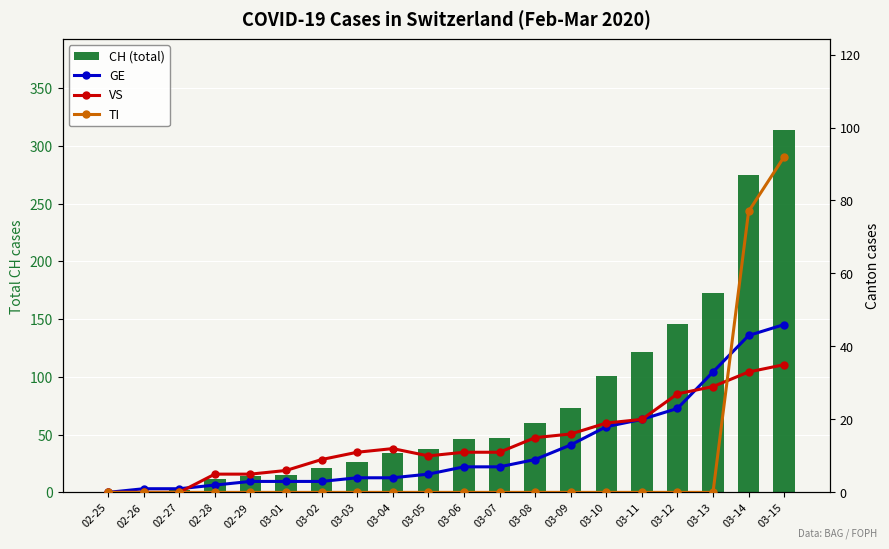

What is the highest value of the VS series?

35